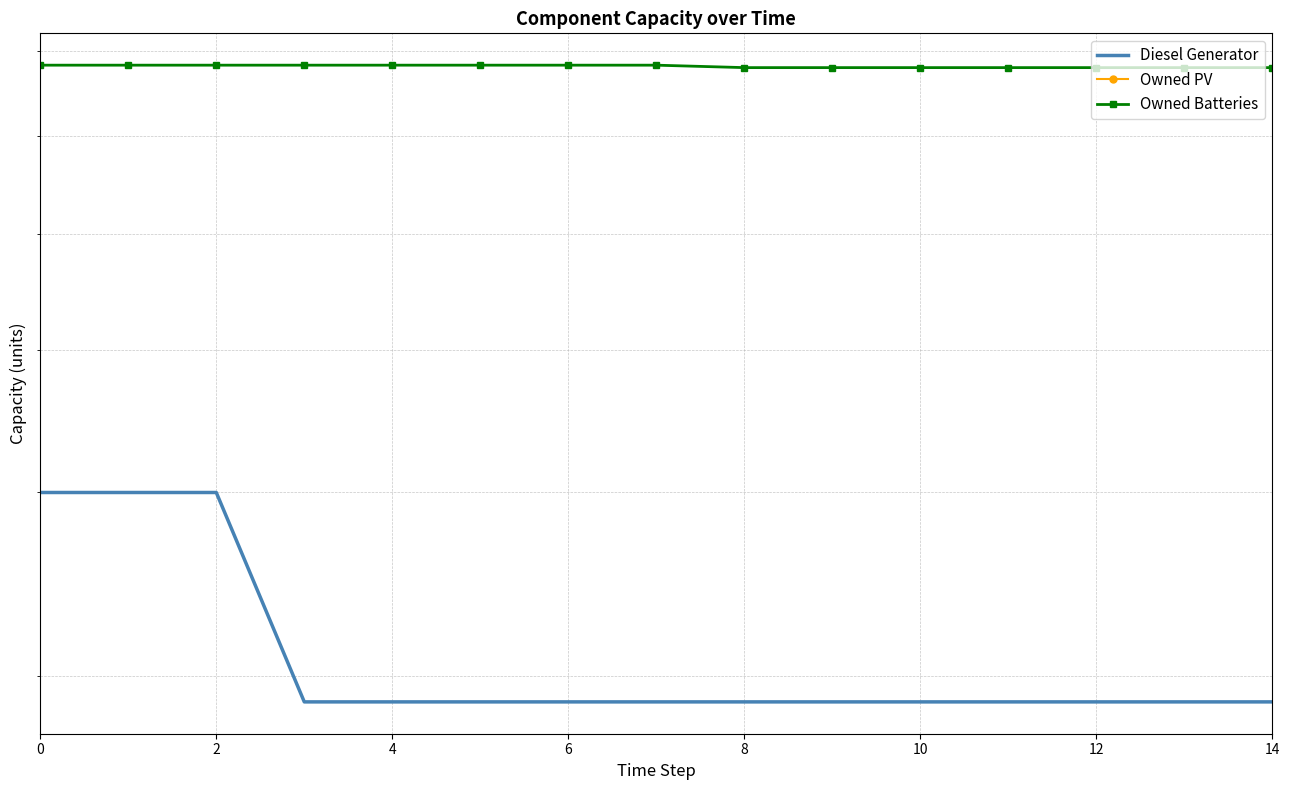

List the series in order of their overall mean, highest first.

Owned Batteries, Diesel Generator, Owned PV